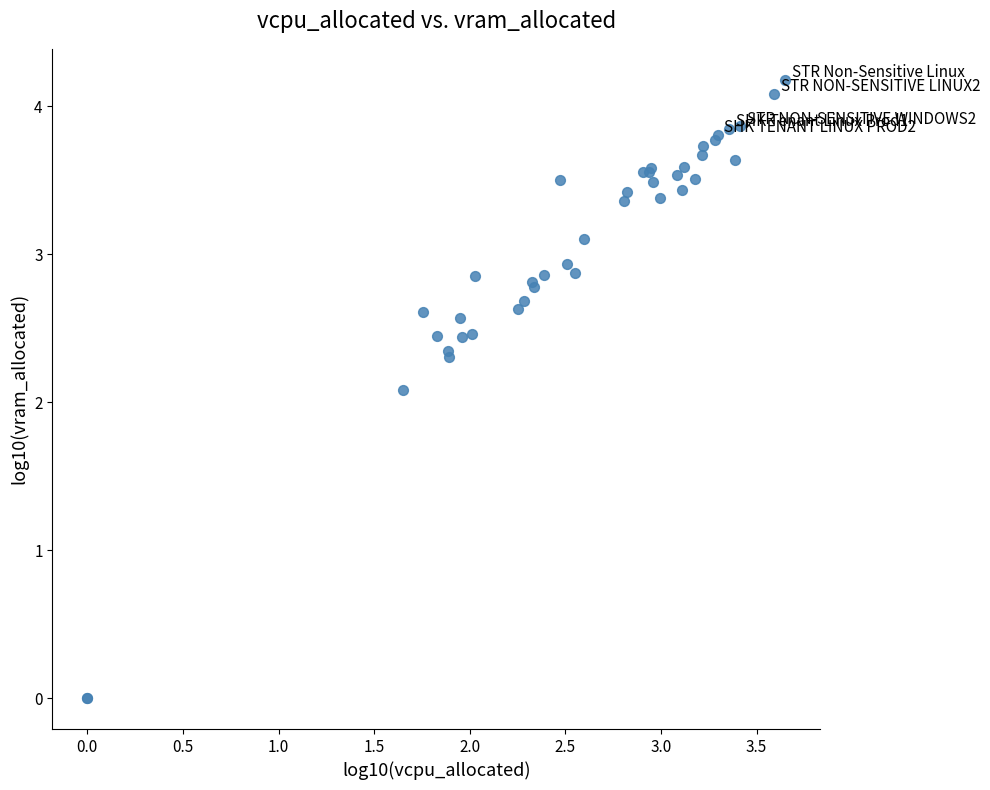

What Y value in the scatter plot is closest to 2?

2.1